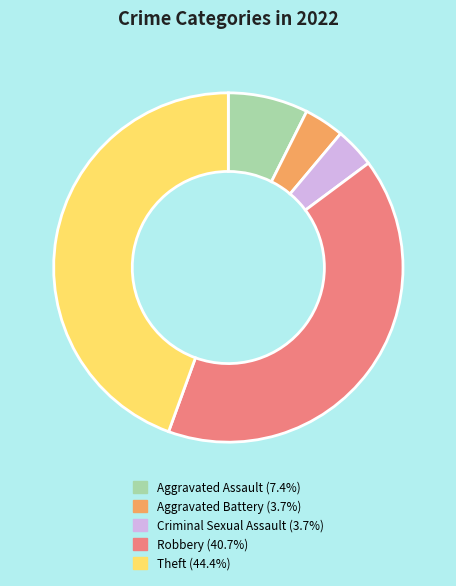

Approximately how many times larger is the value at Theft compared to Criminal Sexual Assault?

12.0